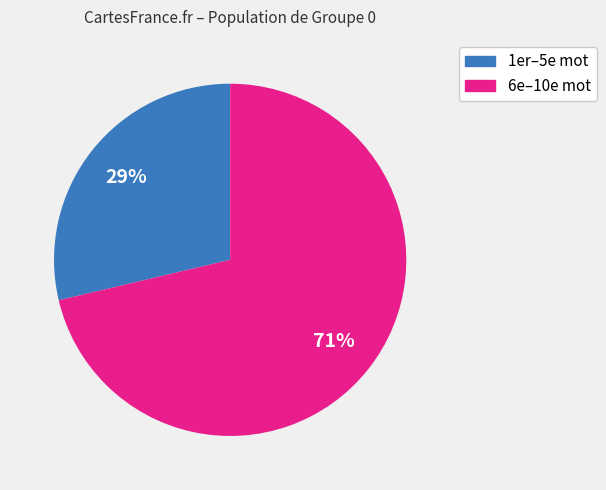

To the nearest percent, what is the average slice percentage?

50%